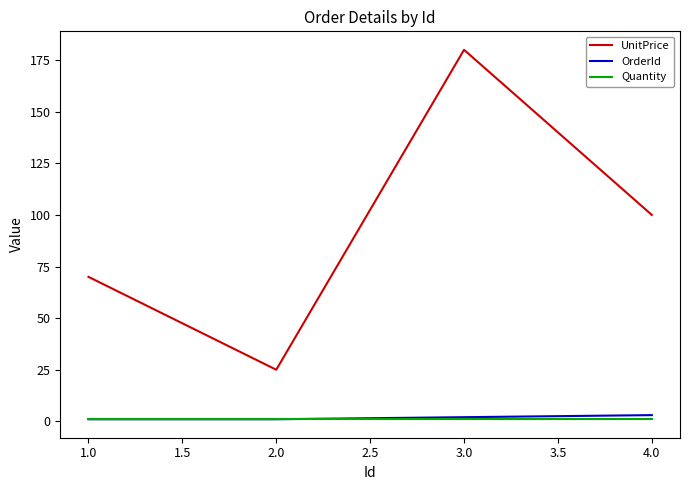

Between 2.0 and 3.0, which series saw the biggest shift?

UnitPrice